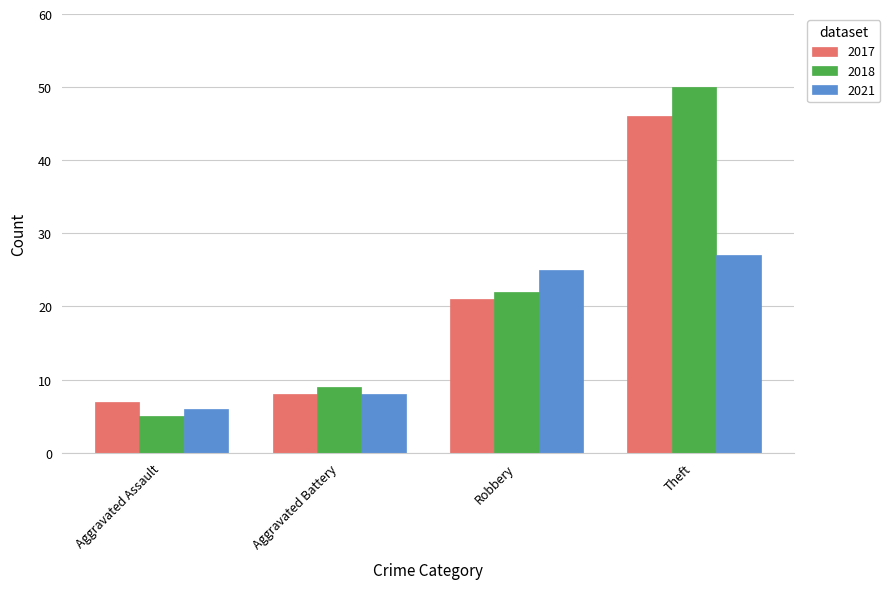

The 2021 series shows 39 at Robbery. True or false?

False